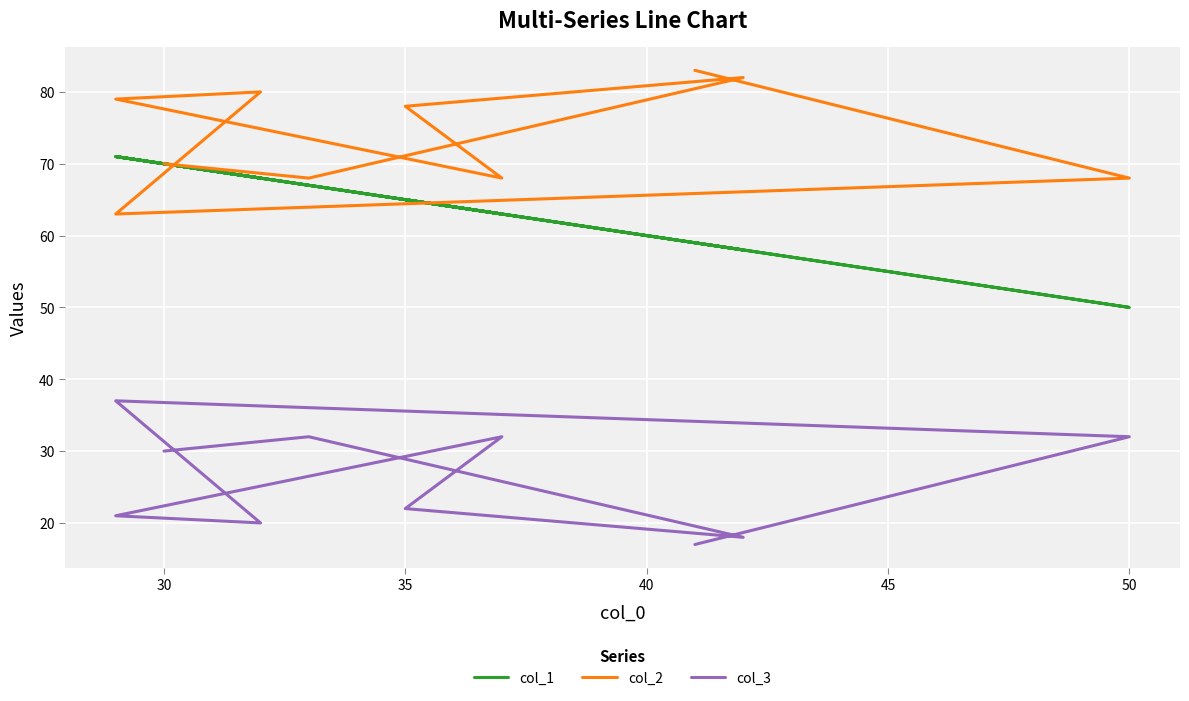

Is this an area chart (filled region under the line)?

No